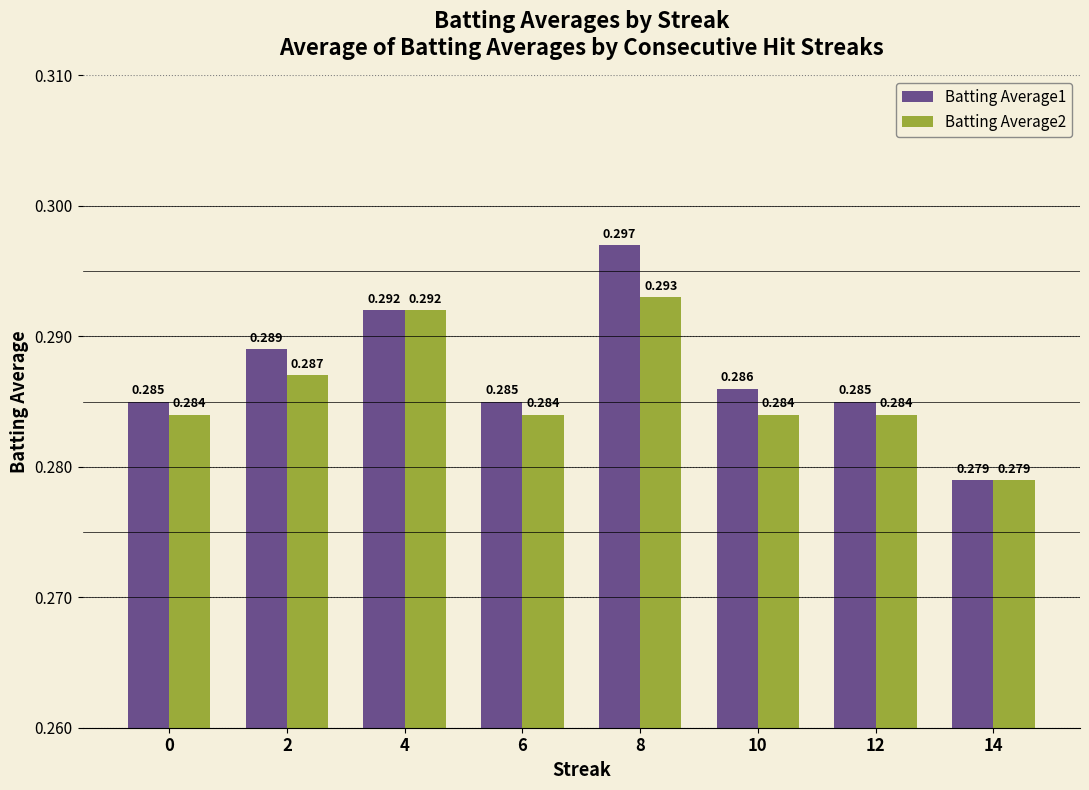

Which category has the lowest value in the Batting Average2 series?

14